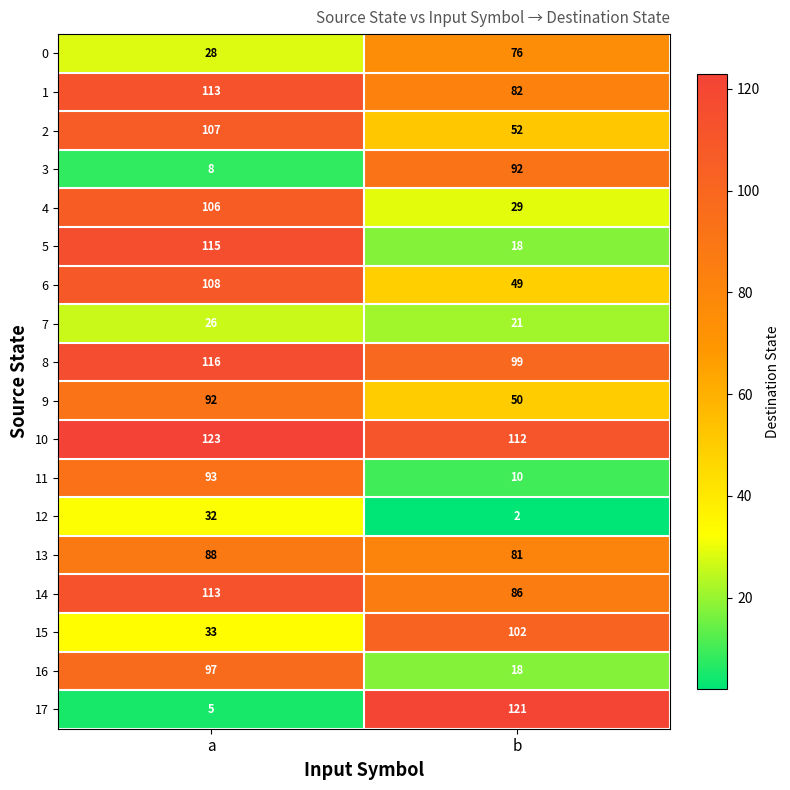

What is the spread (max minus min) of values at b?

119